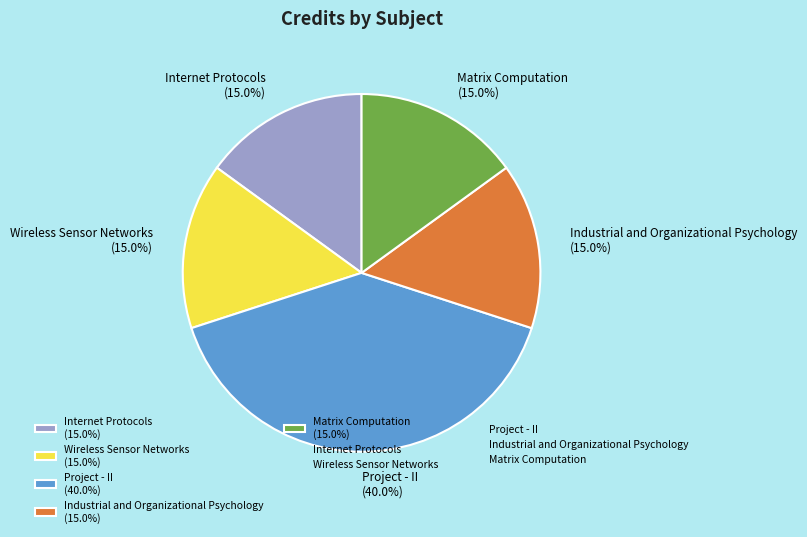

Is Internet Protocols the majority of the pie?

No